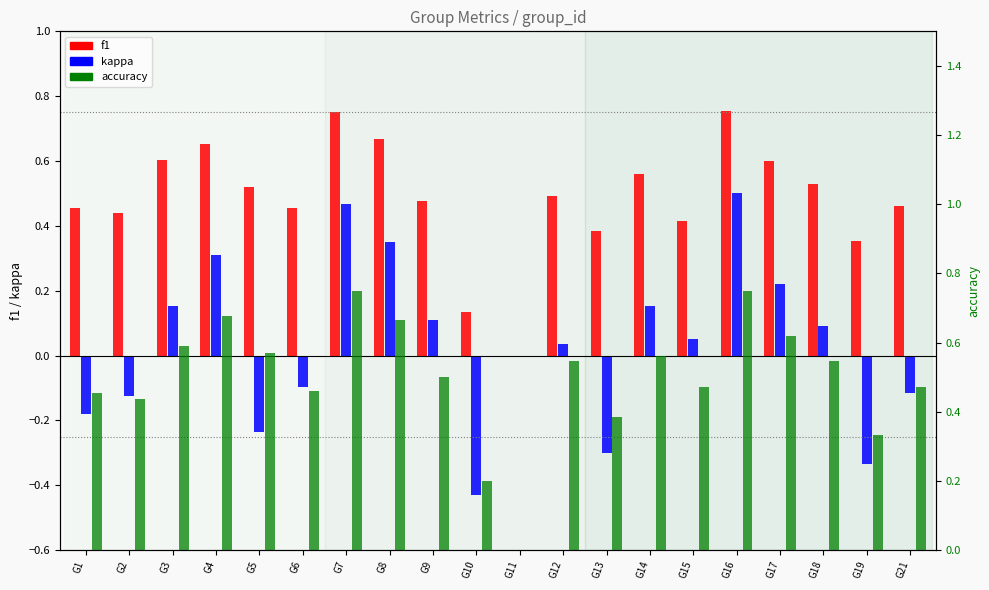

How many distinct data groups are displayed?

3